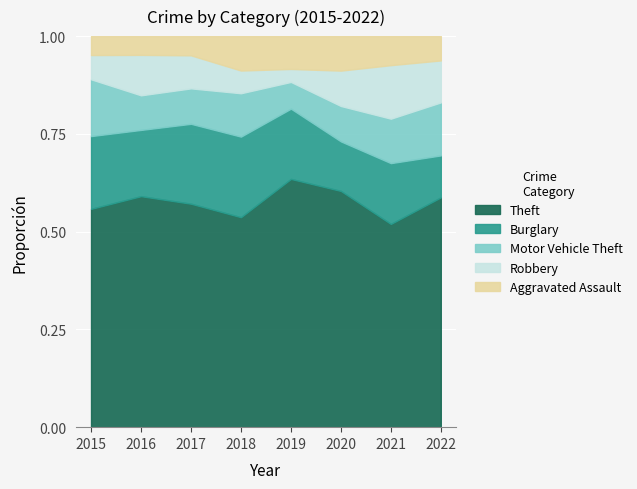

Is it true that Theft equals 1.0 at 2016?

False